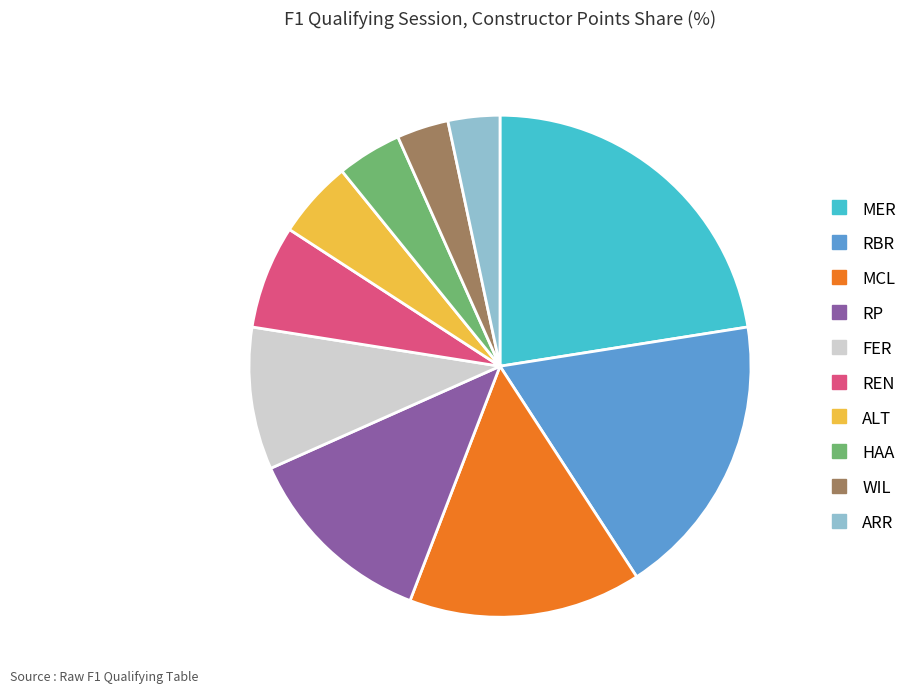

Which category has the biggest portion of the pie?

MER